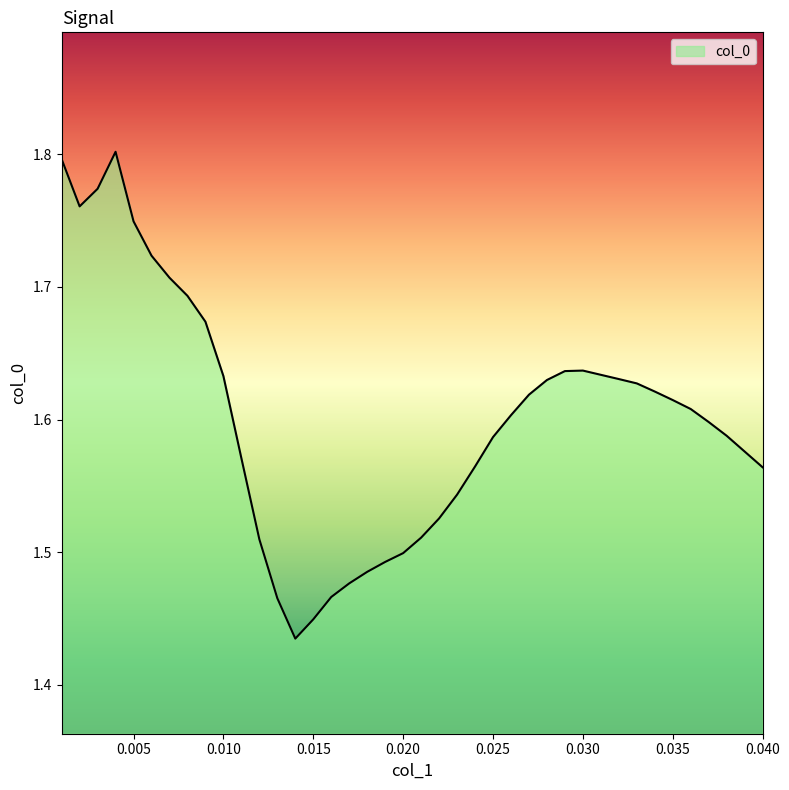

What is the difference between the maximum and minimum values?

0.4